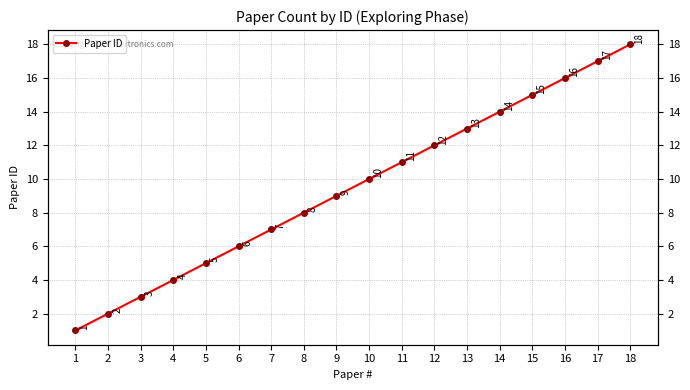

What is the difference between the second highest and second lowest values?

15